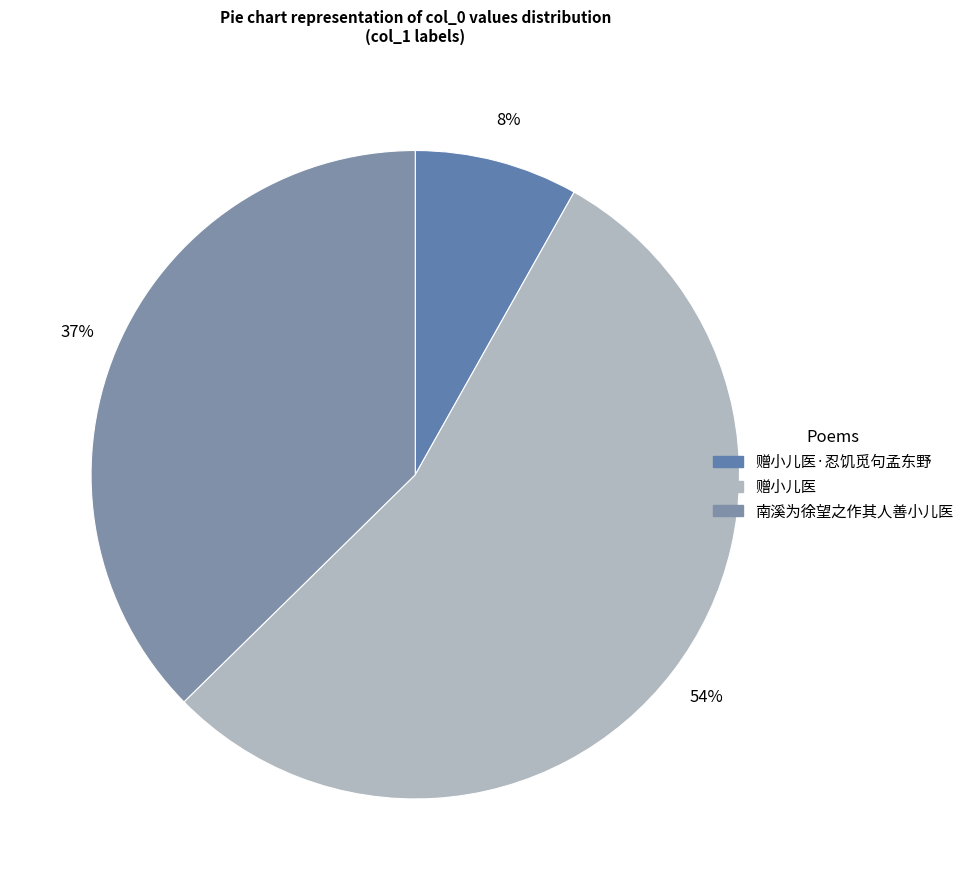

Count the number of slices in the pie.

3